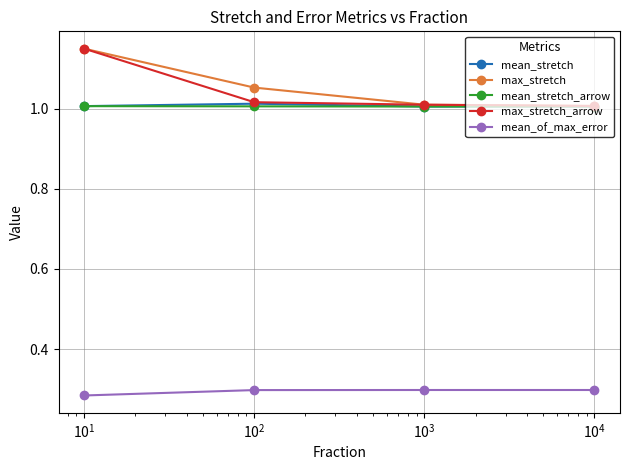

True or false: max_stretch has more than 1 interior local peaks.

False